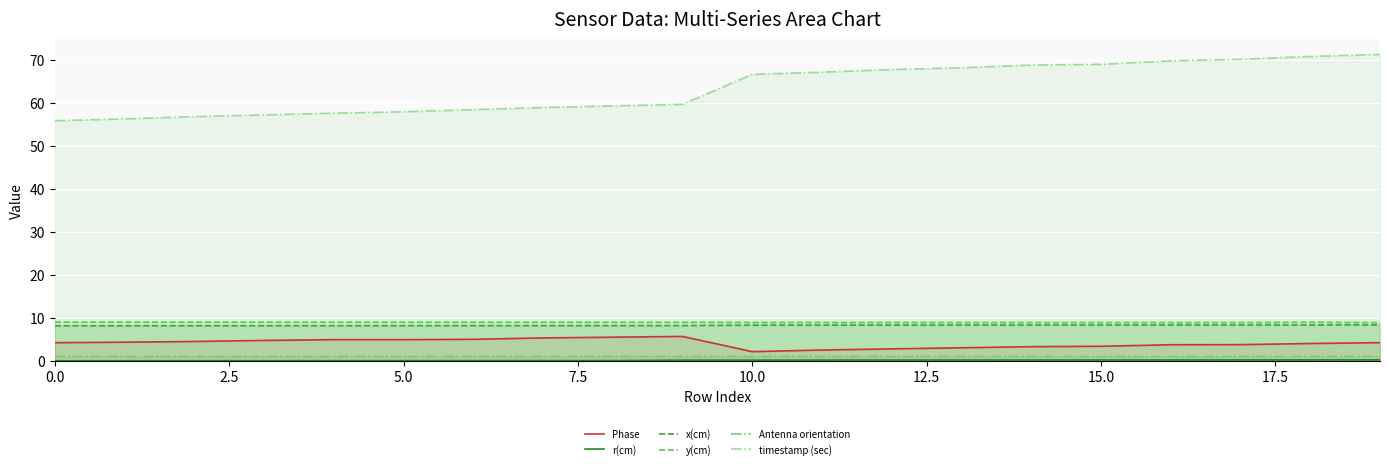

List the series in order of their peak value, highest first.

timestamp (sec), y(cm), x(cm), Phase, Antenna orientation, r(cm)